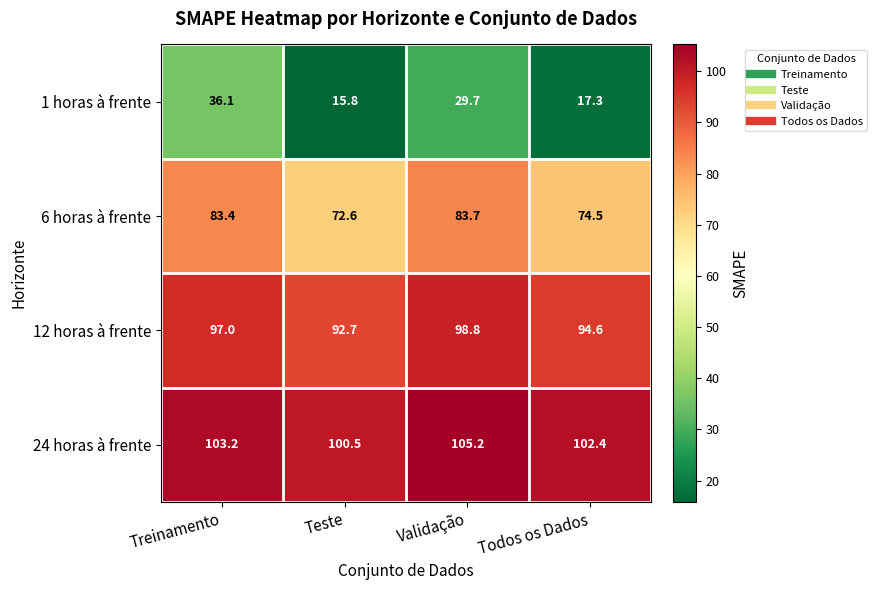

Read the 6 horas à frente value at Treinamento.

83.4